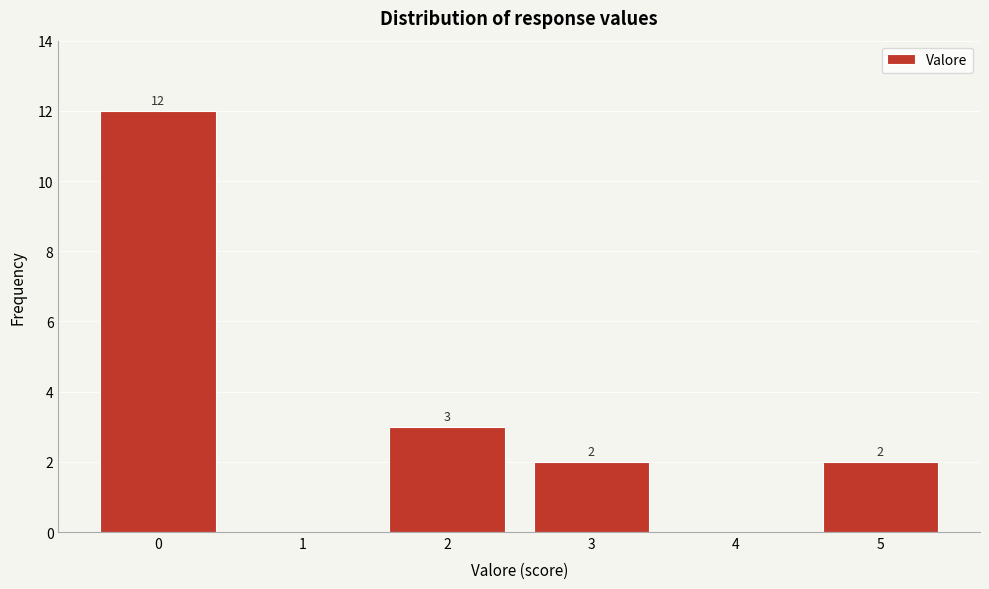

Which range on the x-axis has the tallest bar?

-0.5 to 0.5